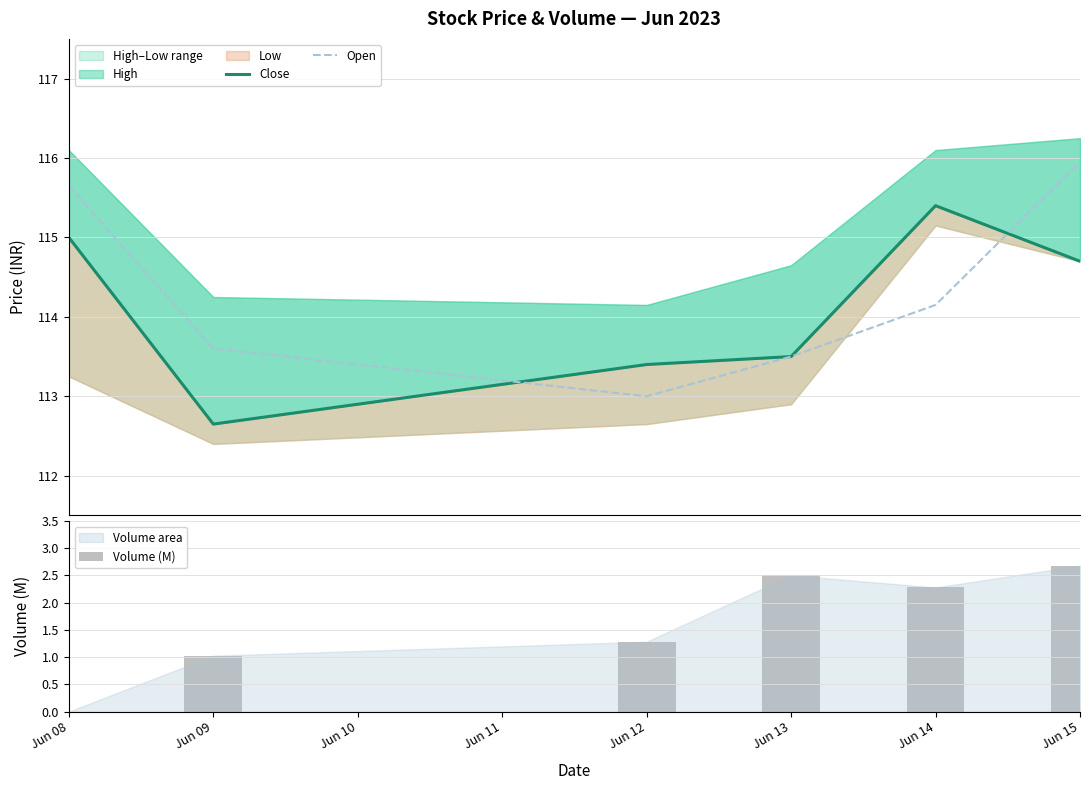

What is the maximum value for Open?

115.9